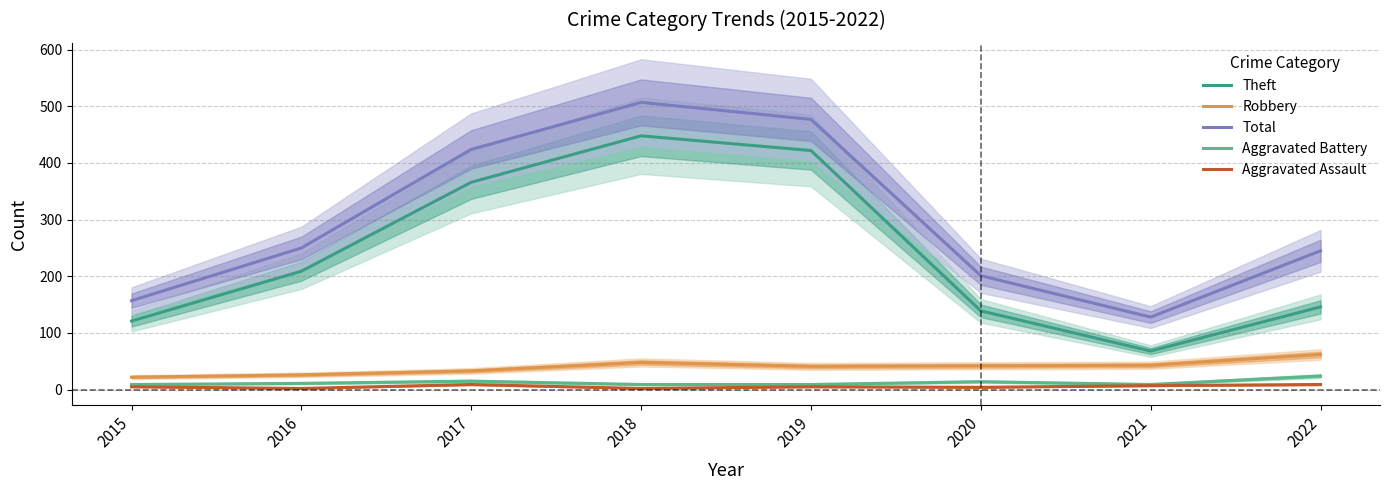

What are all the series names shown in the legend?

Theft, Robbery, Total, Aggravated Battery, Aggravated Assault